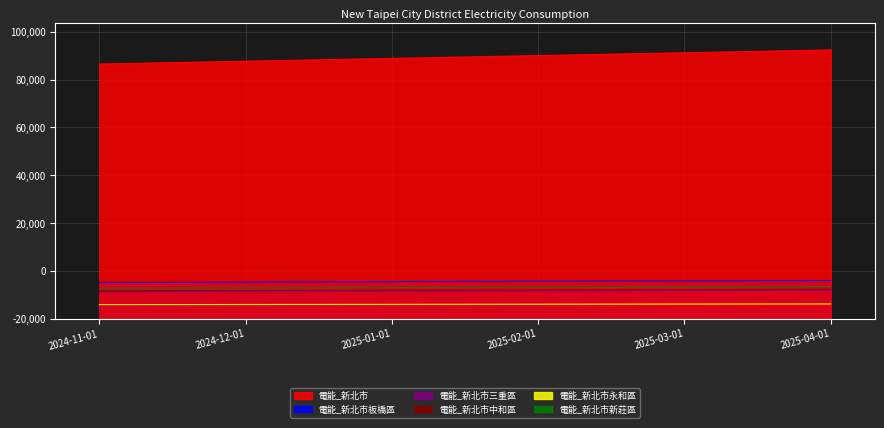

True or false: 電能_新北市 has more than 0 points higher than both neighbors.

False